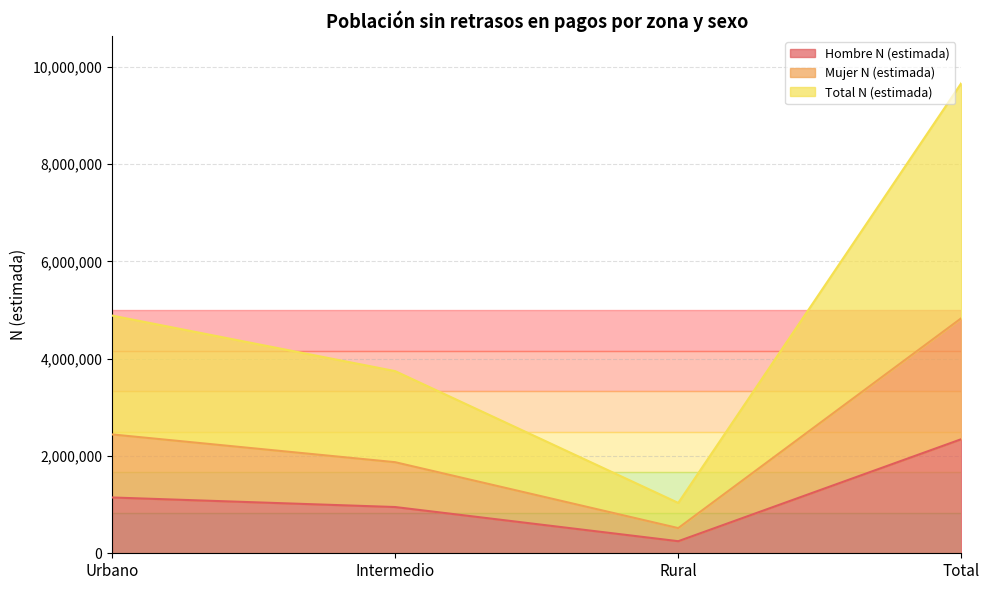

The Hombre N (estimada) series shows 1877621 at Urbano. True or false?

False